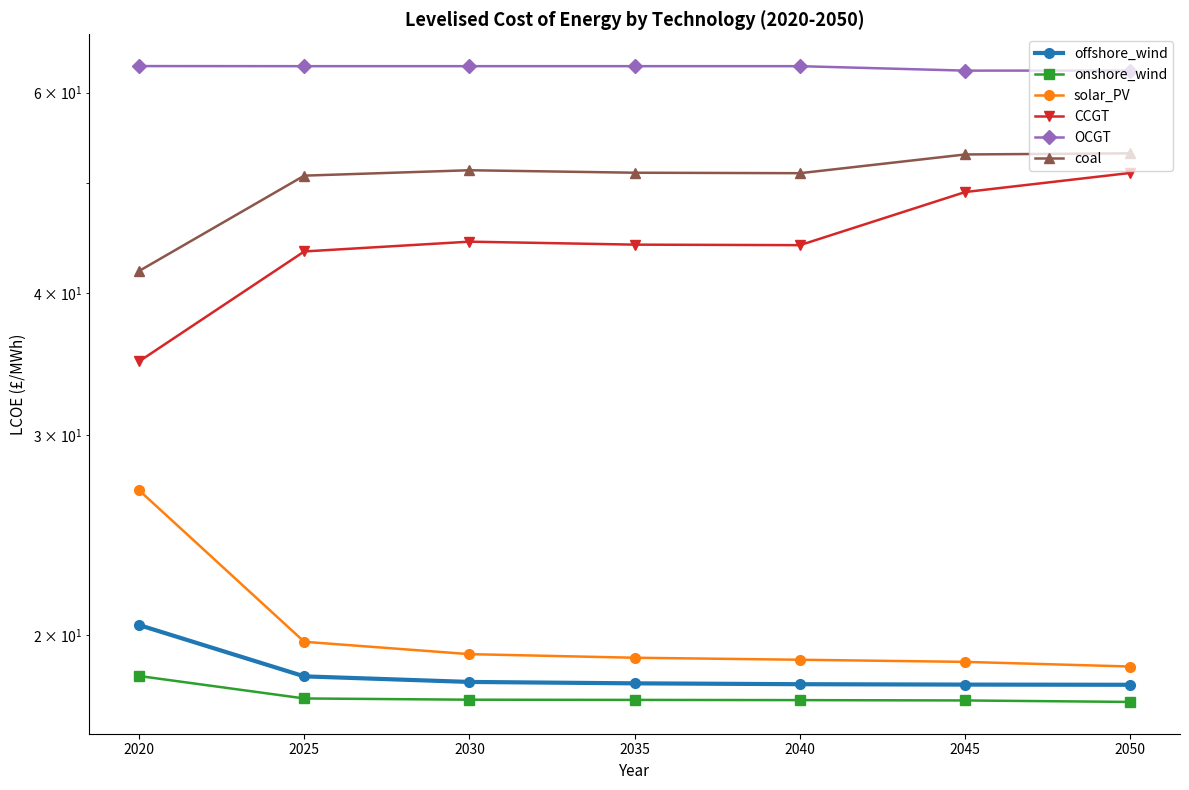

What is the difference between the maximum and second lowest values in the CCGT series?

7.5